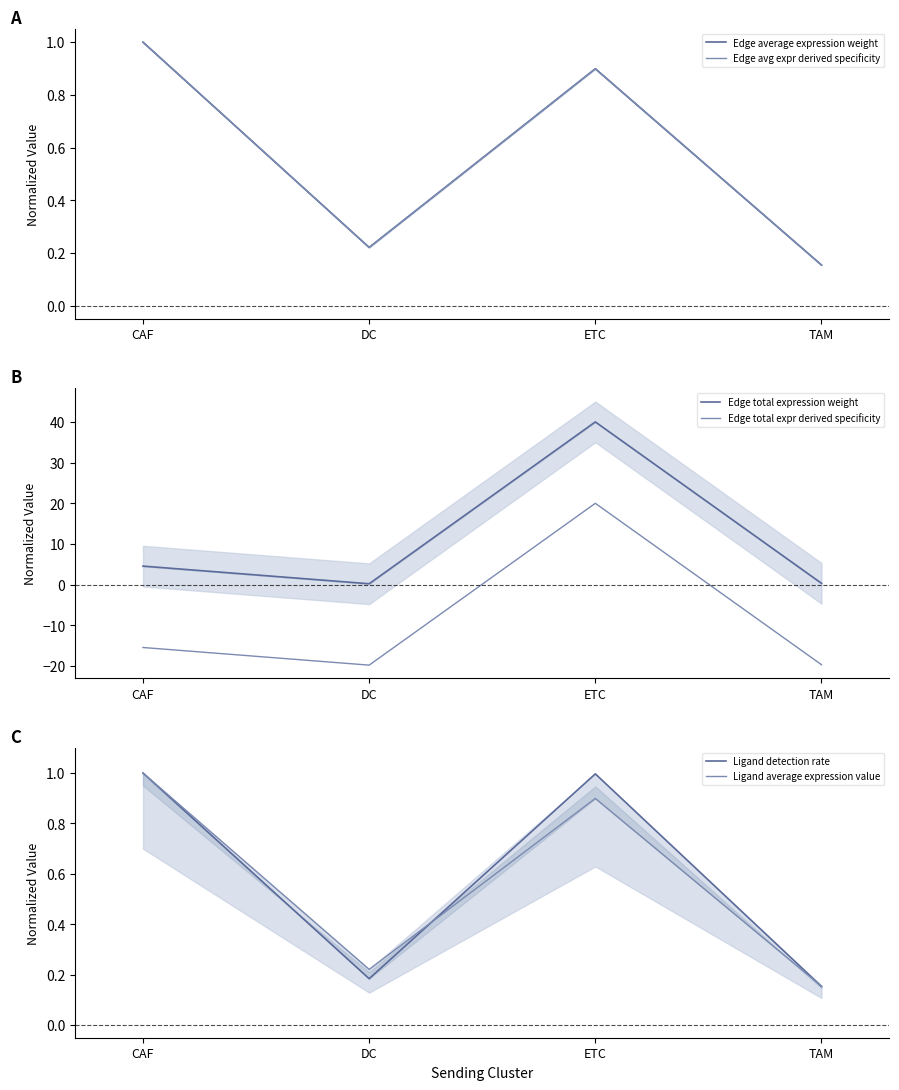

What is the total value across all series at DC?

-18.7